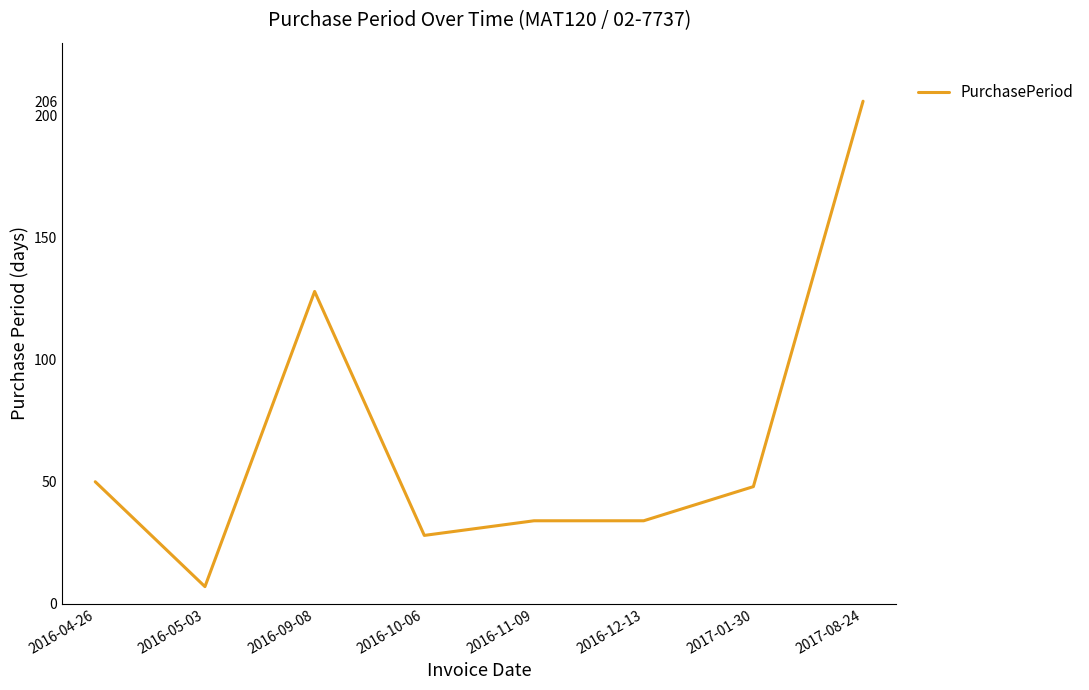

How many series are shown in this chart?

1